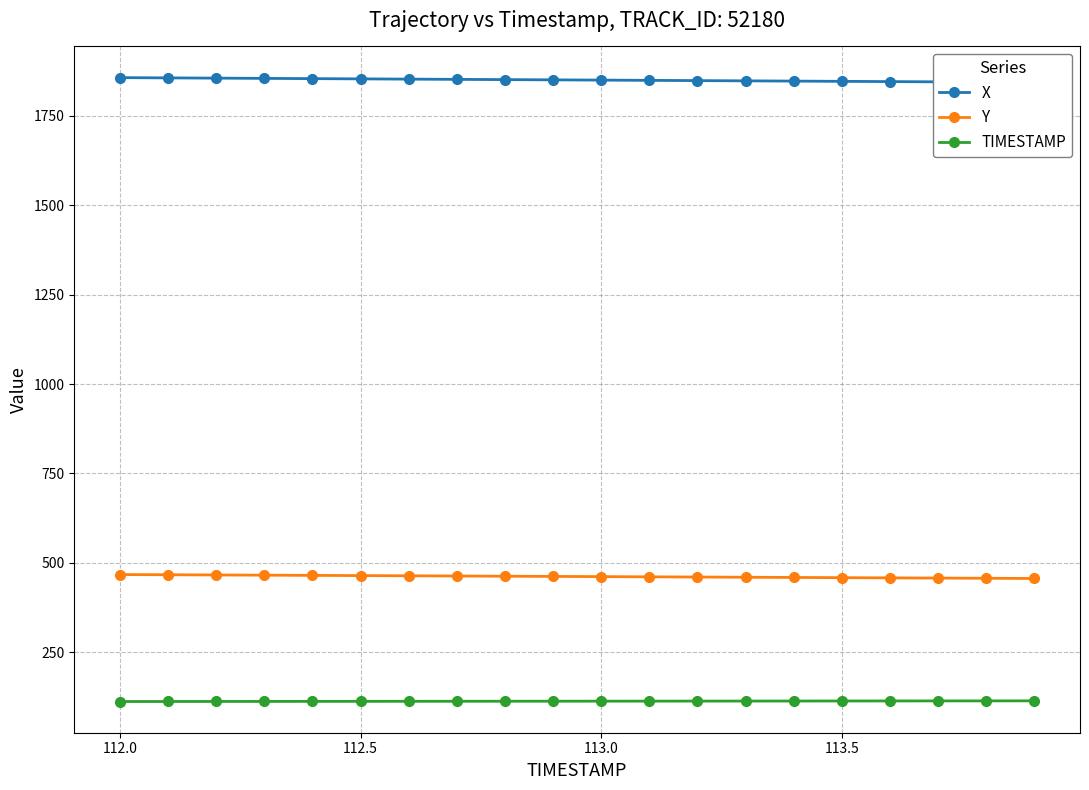

True or false: TIMESTAMP and Y intersect in this chart.

False